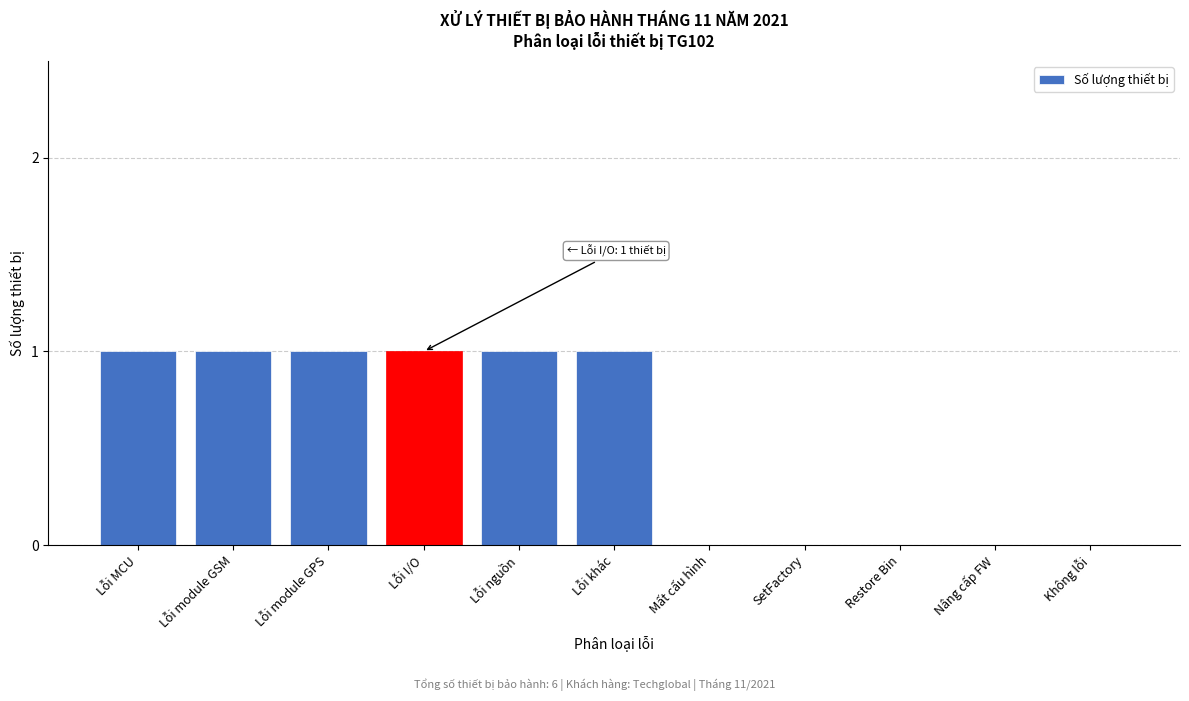

Reading right to left, what are all the values shown in this chart?

Không lỗi=0	Nâng cấp FW=0	Restore Bin=0	SetFactory=0	Mất cấu hình=0	Lỗi khác=1	Lỗi nguồn=1	Lỗi I/O=1	Lỗi module GPS=1	Lỗi module GSM=1	Lỗi MCU=1